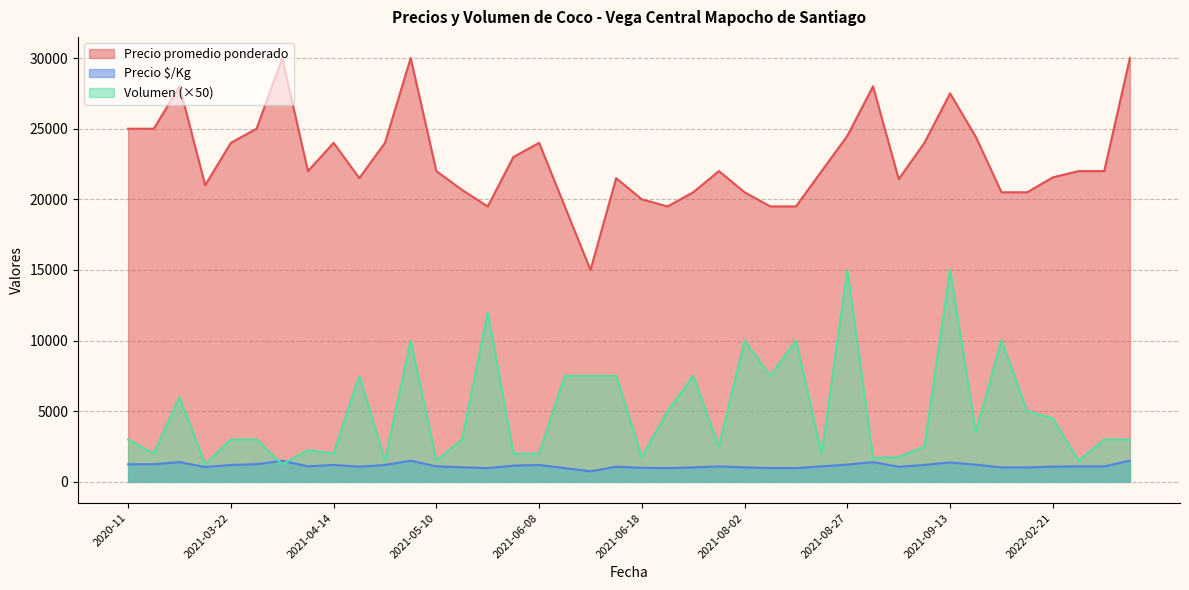

The value of Precio promedio ponderado at 2021-06-25 is 19500. True or false?

True